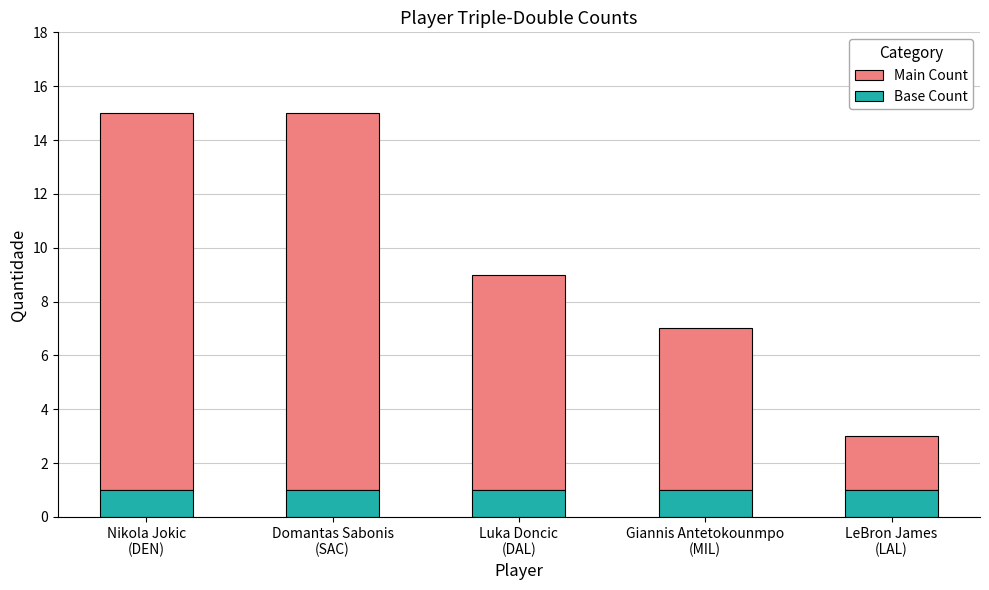

How many bars are there in total?

5